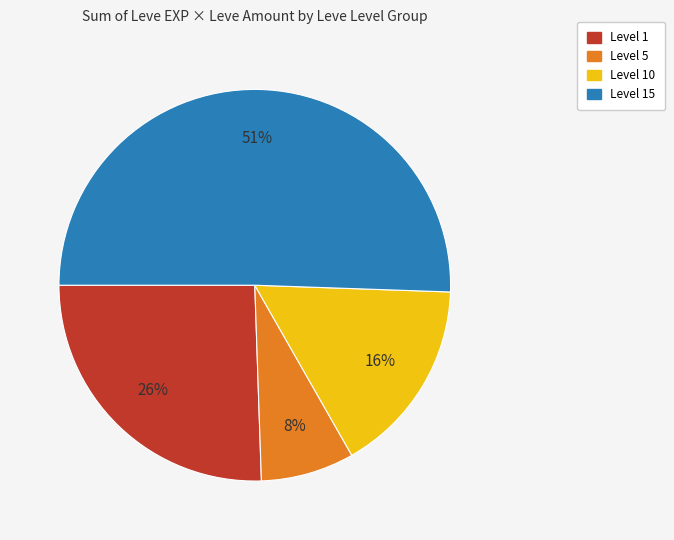

To the nearest percent, what is the average slice percentage?

25%